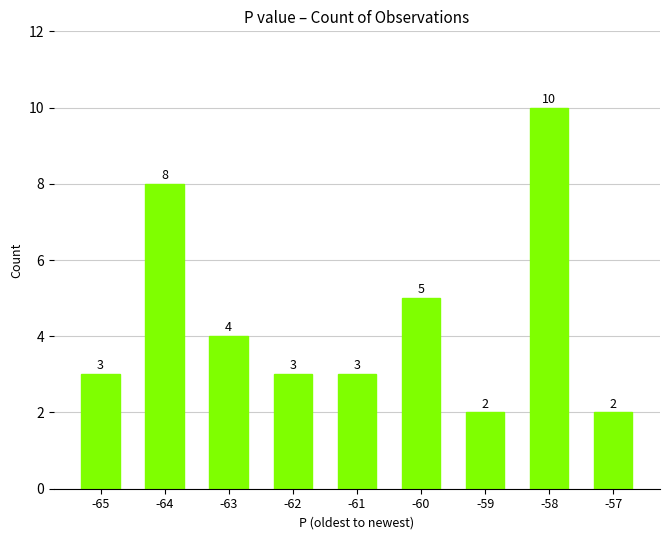

What is the difference between the second highest and minimum values?

6